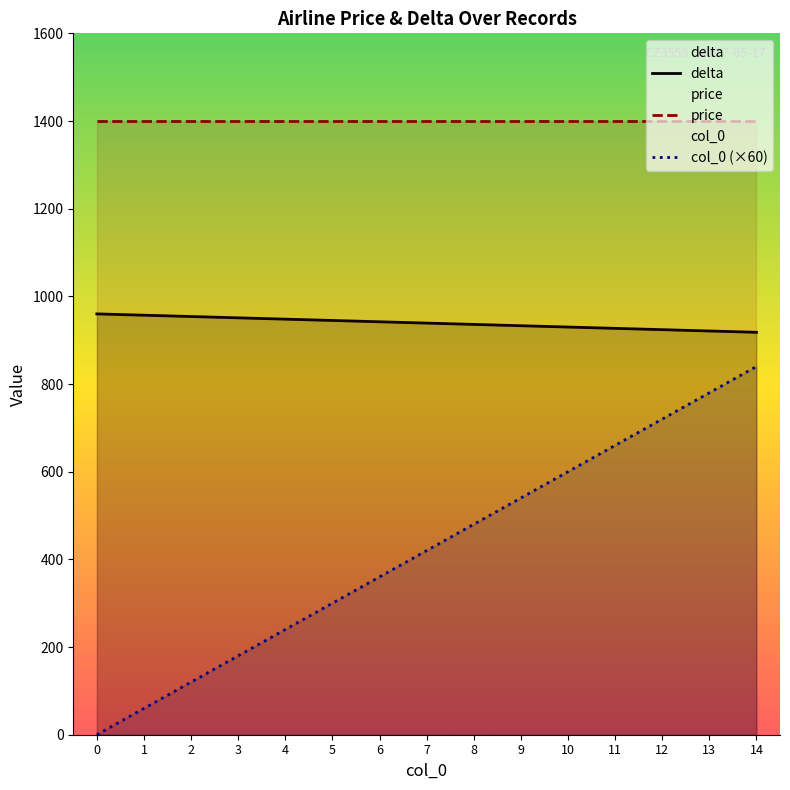

How many lines are shown in the chart?

3